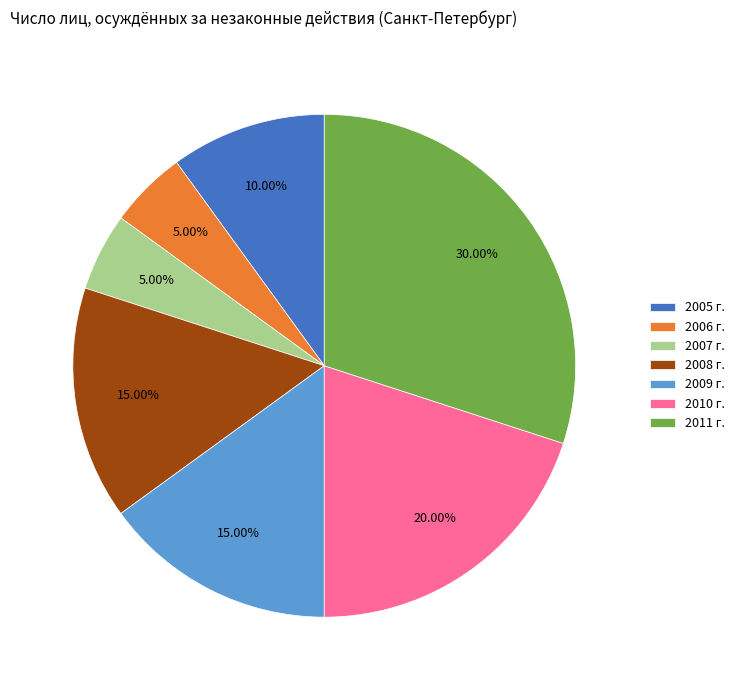

Combined, do 2010 г. and 2009 г. account for over 50%?

No